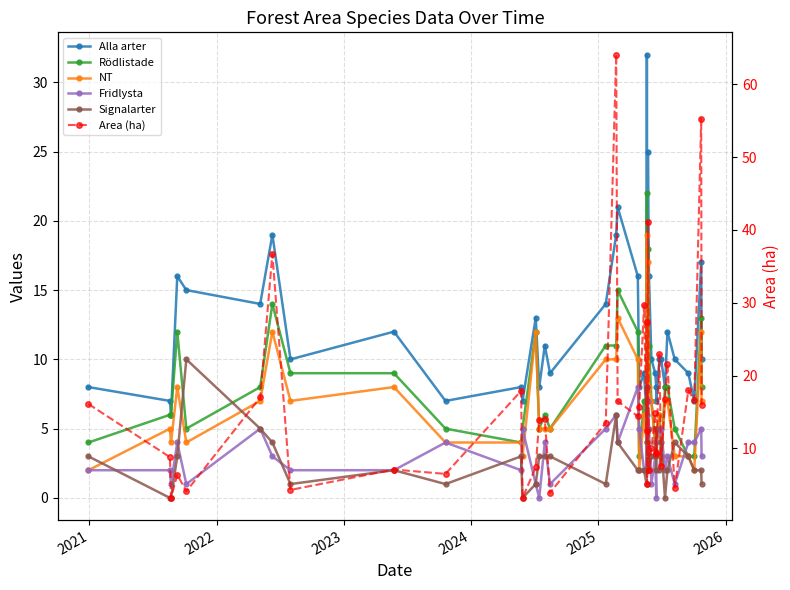

Which series has the largest range (max minus min)?

Area (ha)